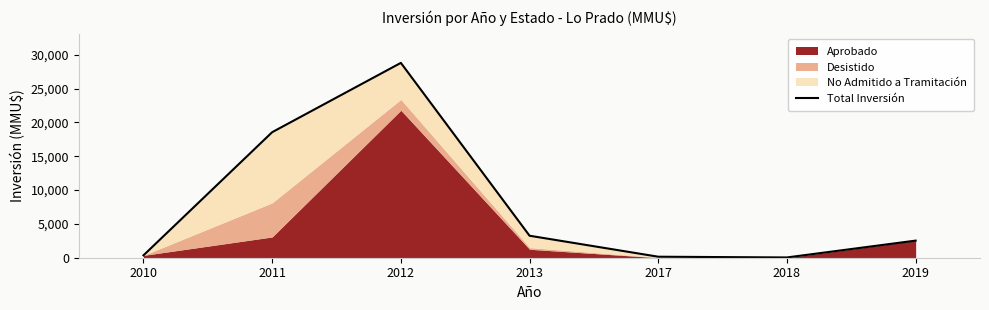

Between 2013 and 2010, which is larger?

2013